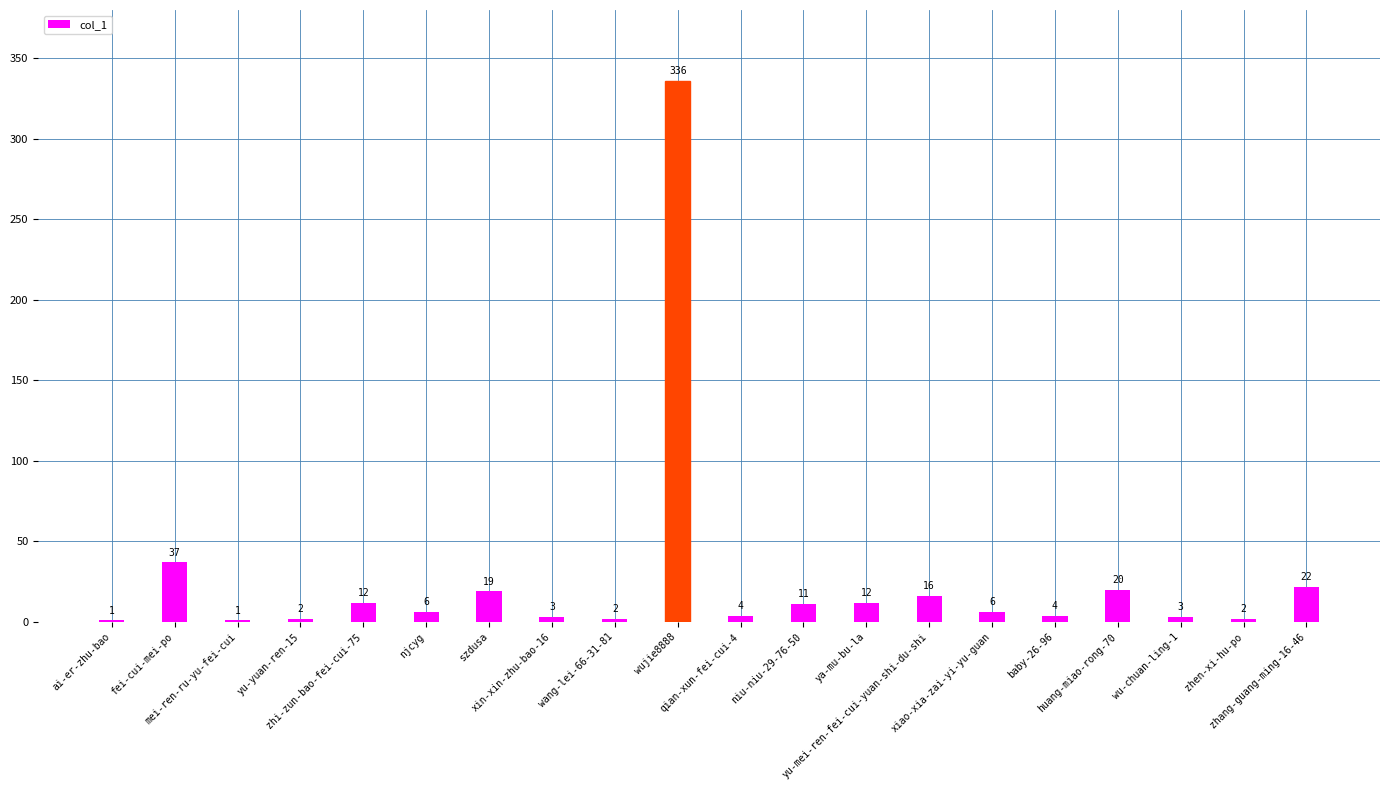

What is the greatest value displayed?

336